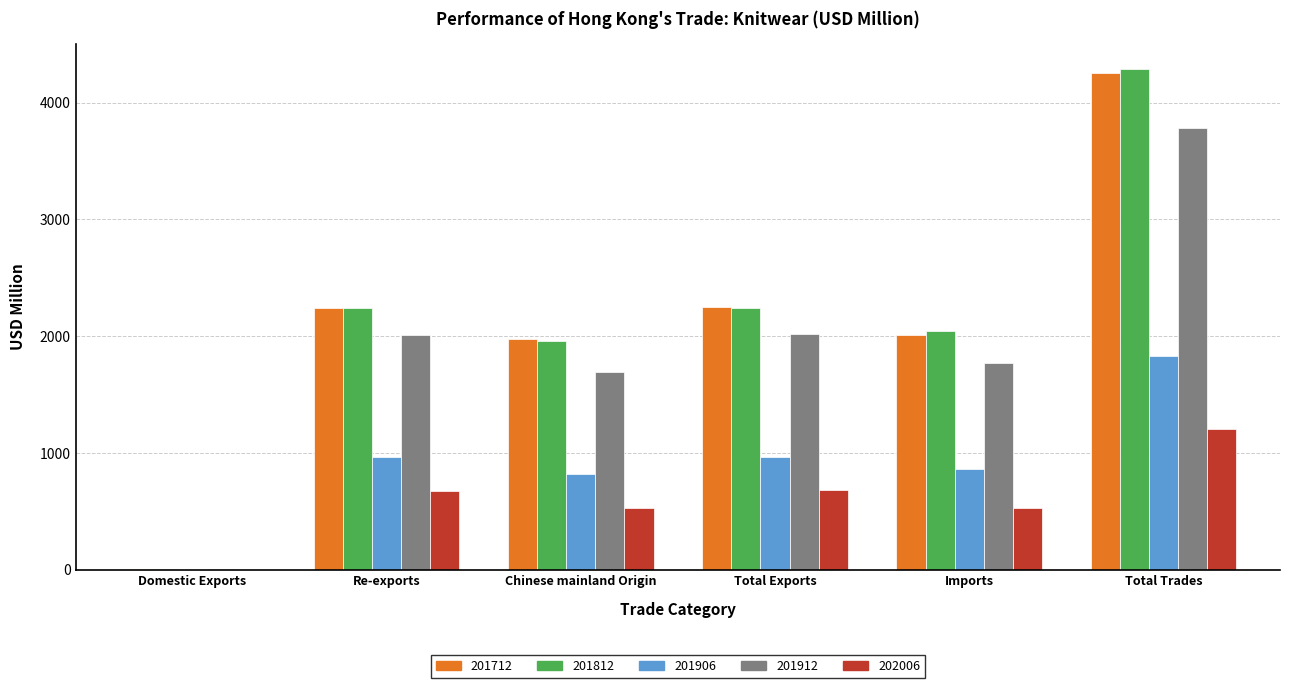

How many series are shown in this chart?

5